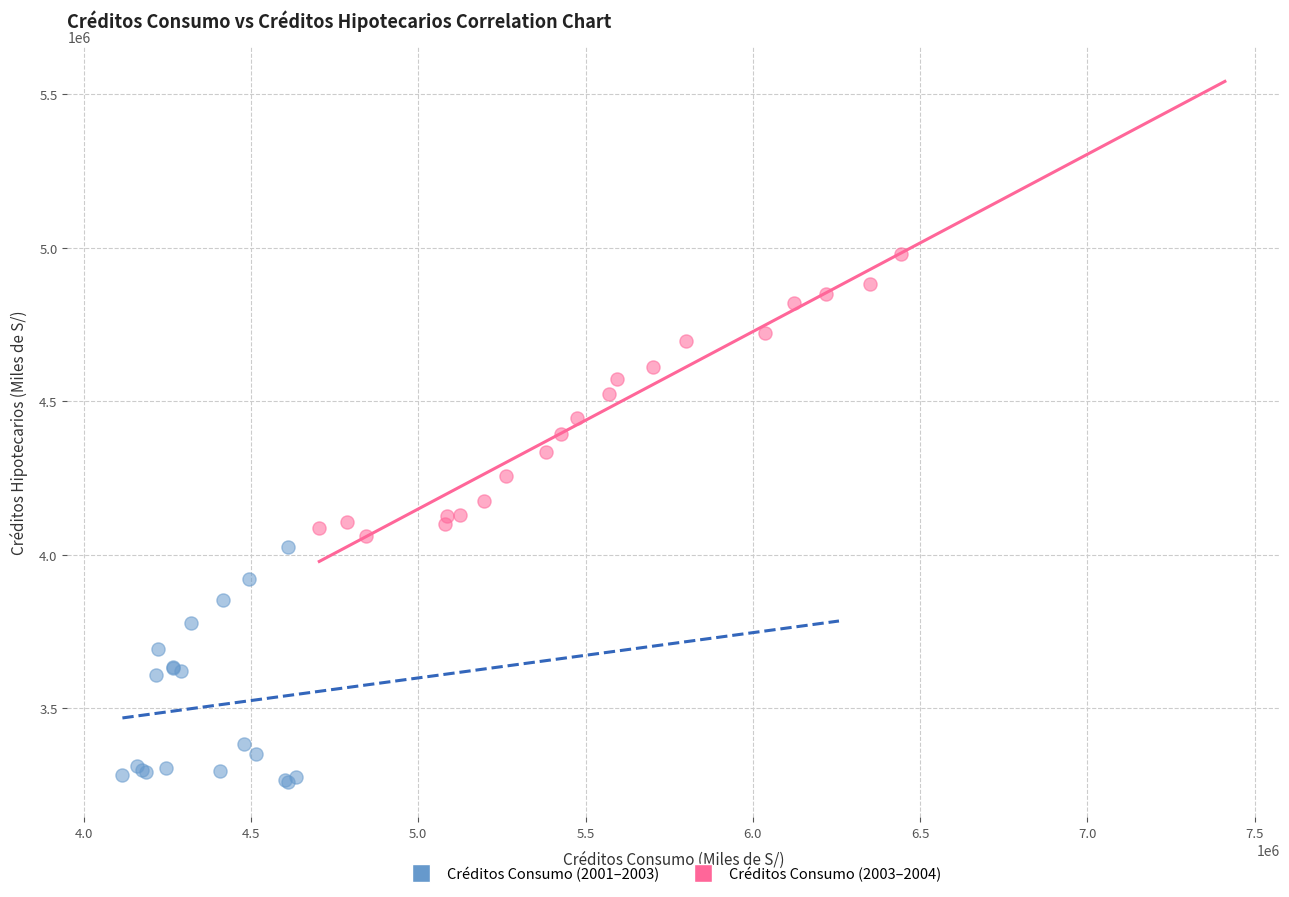

Which series contains the highest Y value?

Créditos Consumo (2003–2004)